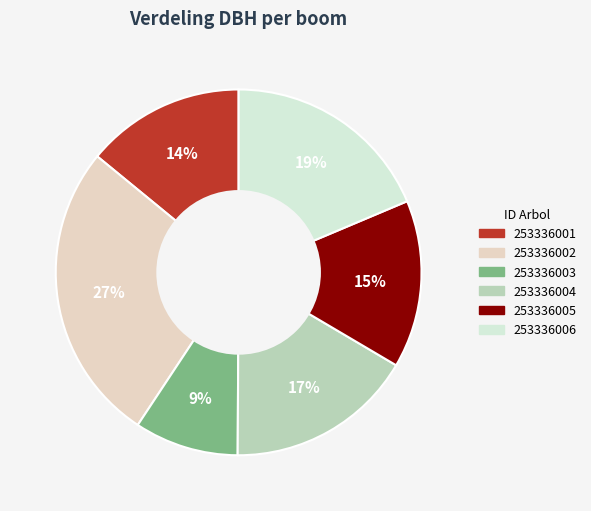

To the nearest percent, what portion does 253336005 represent?

15%